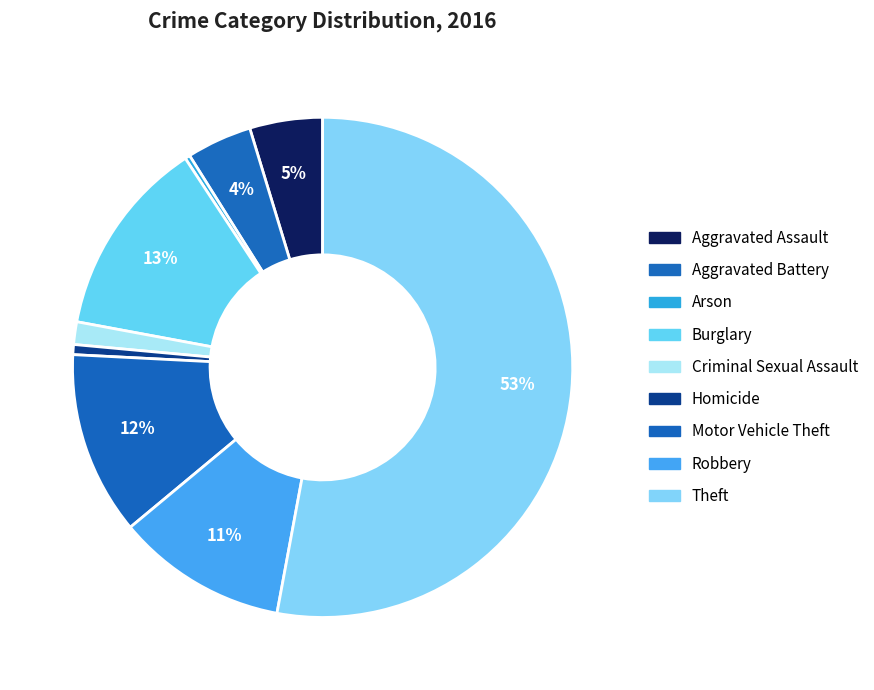

Is Robbery the majority of the pie?

No